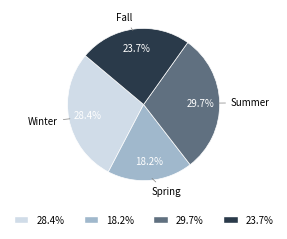

To the nearest percent, what is the difference between the largest and smallest slice percentages?

12%